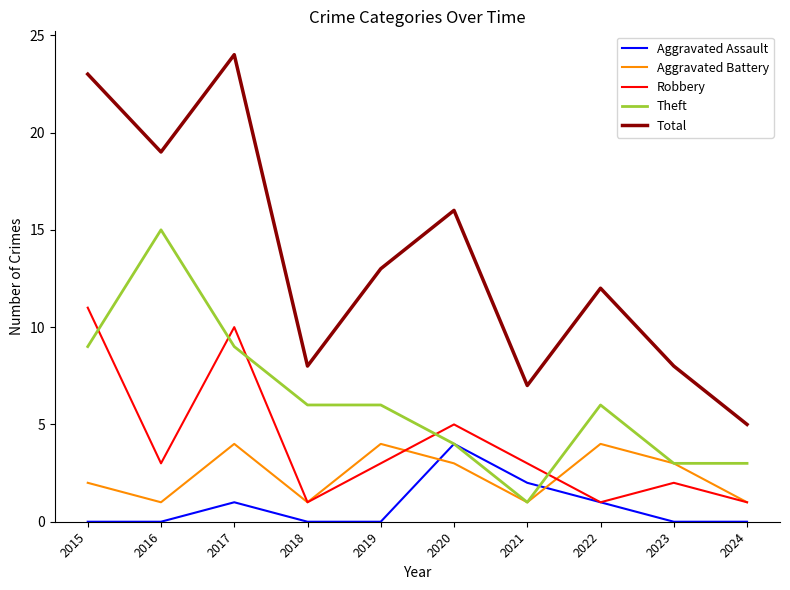

Between 2015 and 2020, which series saw the biggest shift?

Total